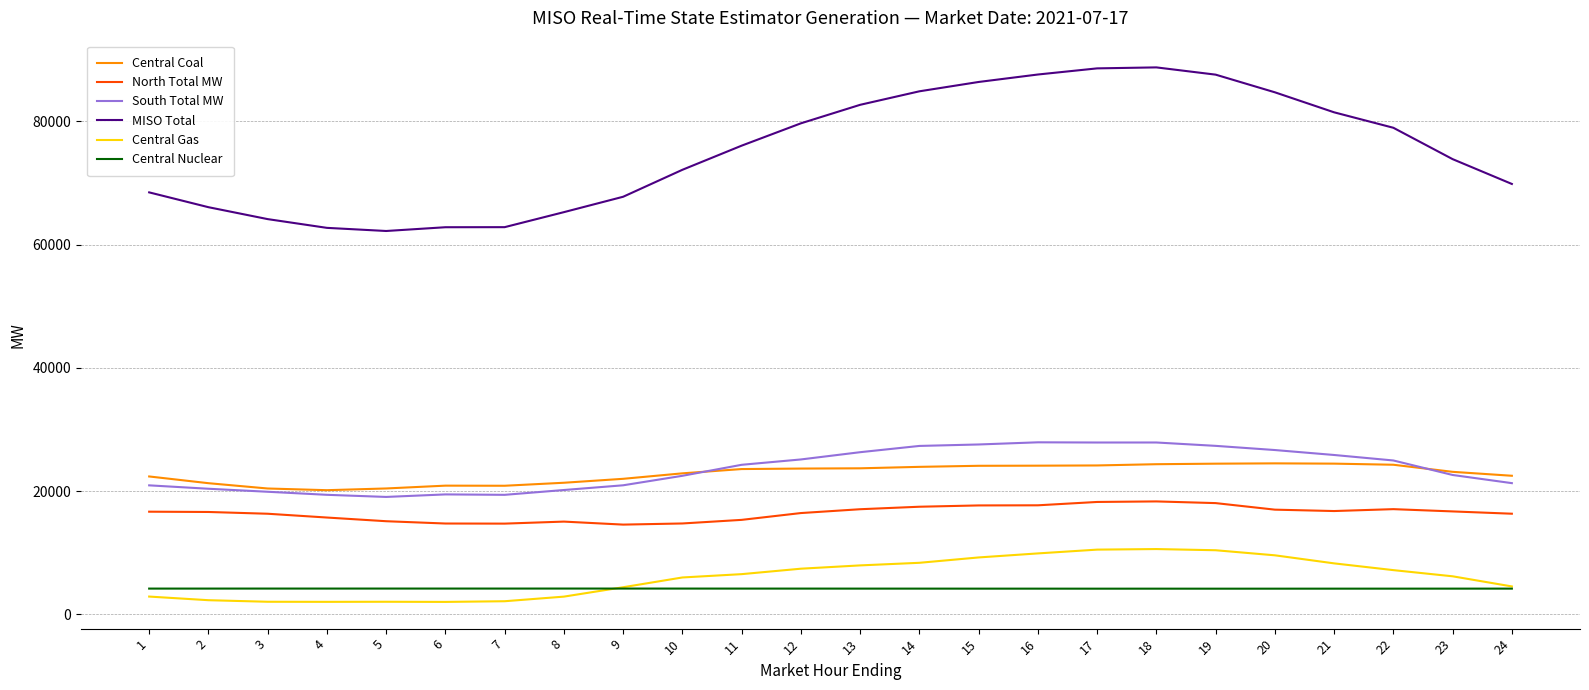

True or false: Central Gas and North Total MW intersect in this chart.

False